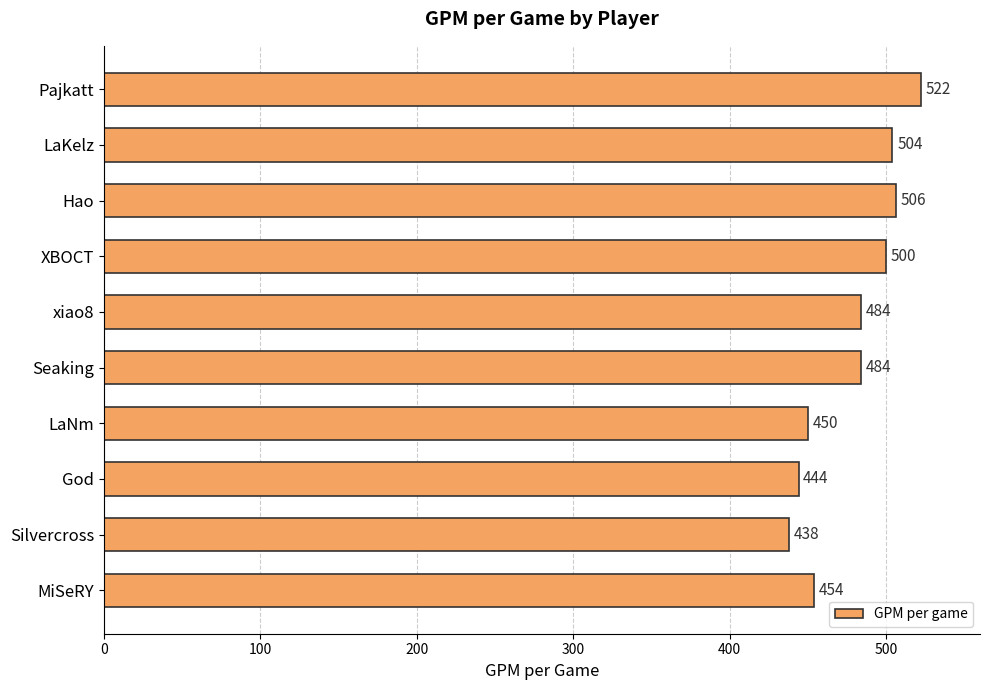

Which has a higher value, XBOCT or Seaking?

XBOCT